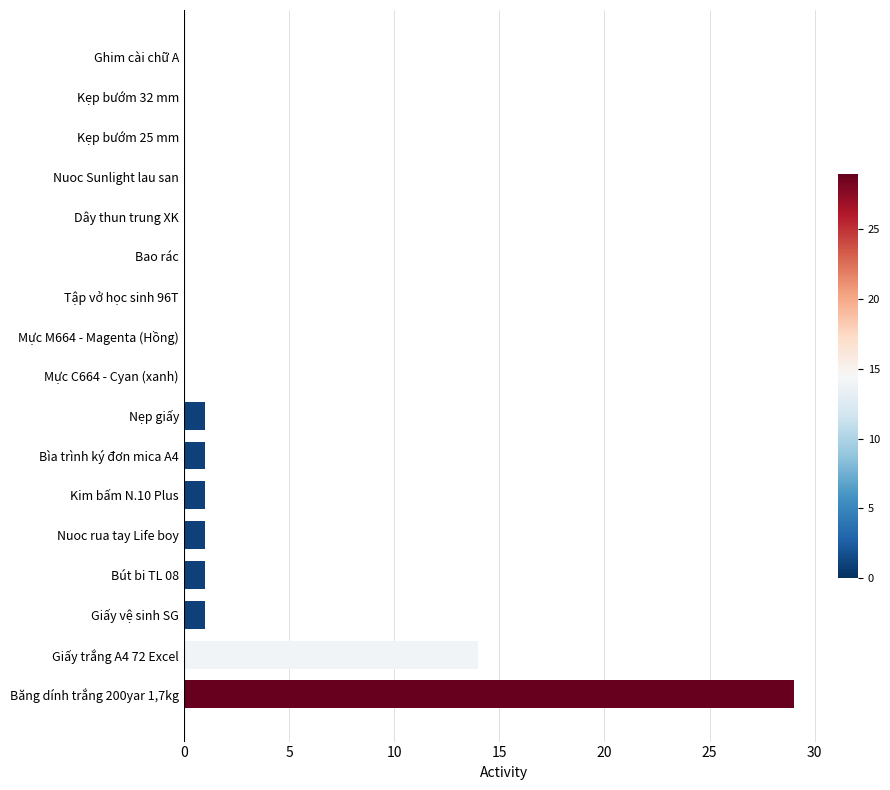

Which label corresponds to the largest value in the chart?

Băng dính trắng 200yar 1,7kg